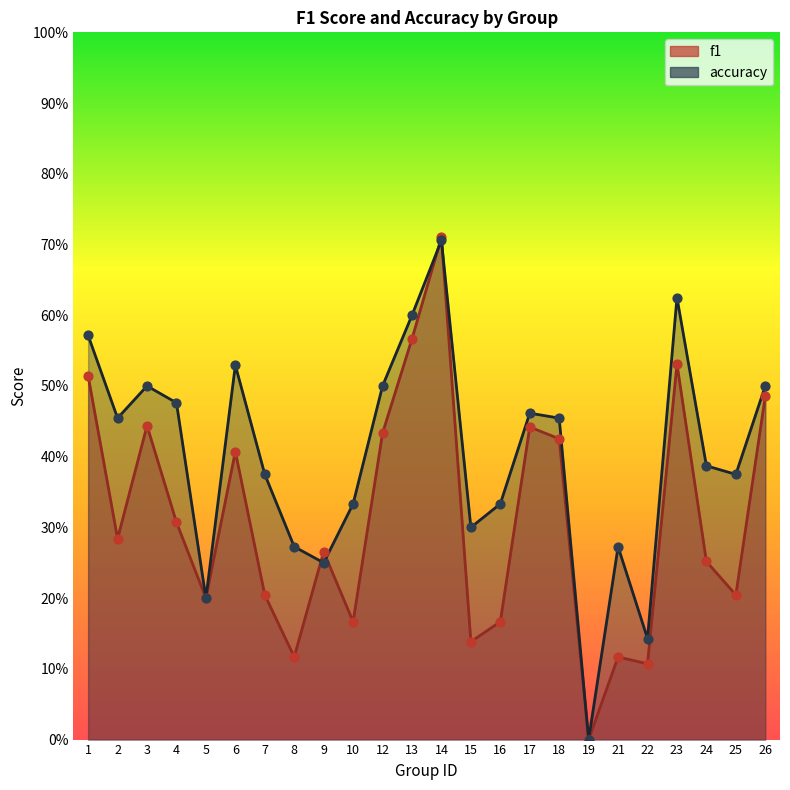

Which series reaches the minimum Y coordinate?

f1